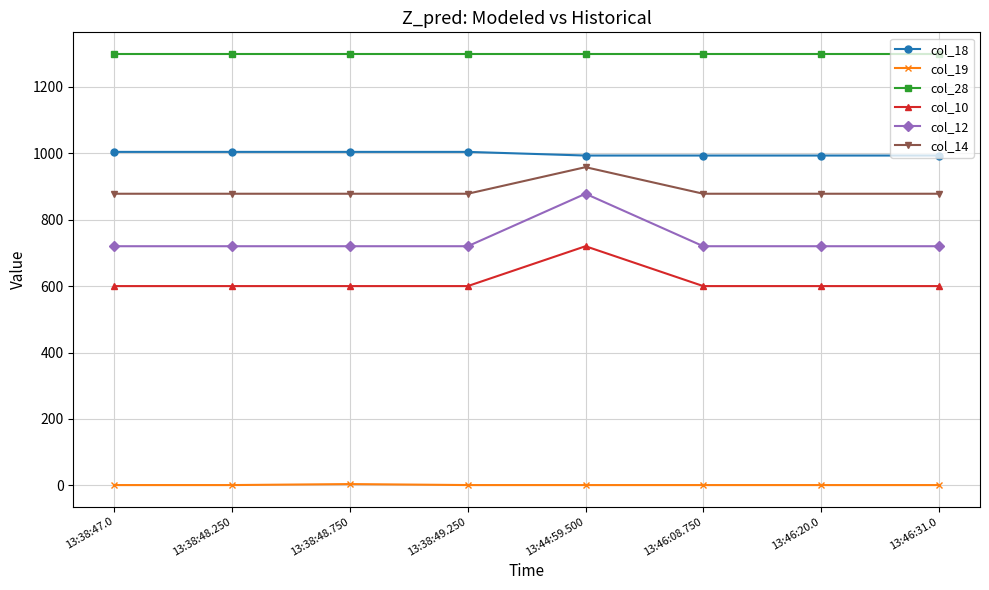

Which series has the largest range (max minus min)?

col_12